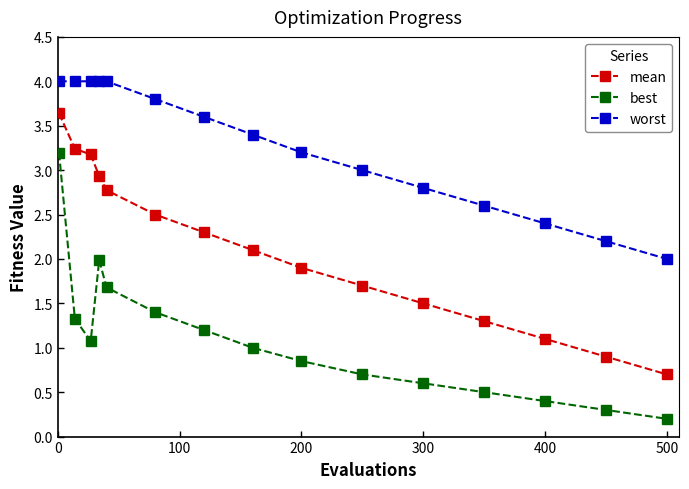

Which series has the widest spread of values?

best